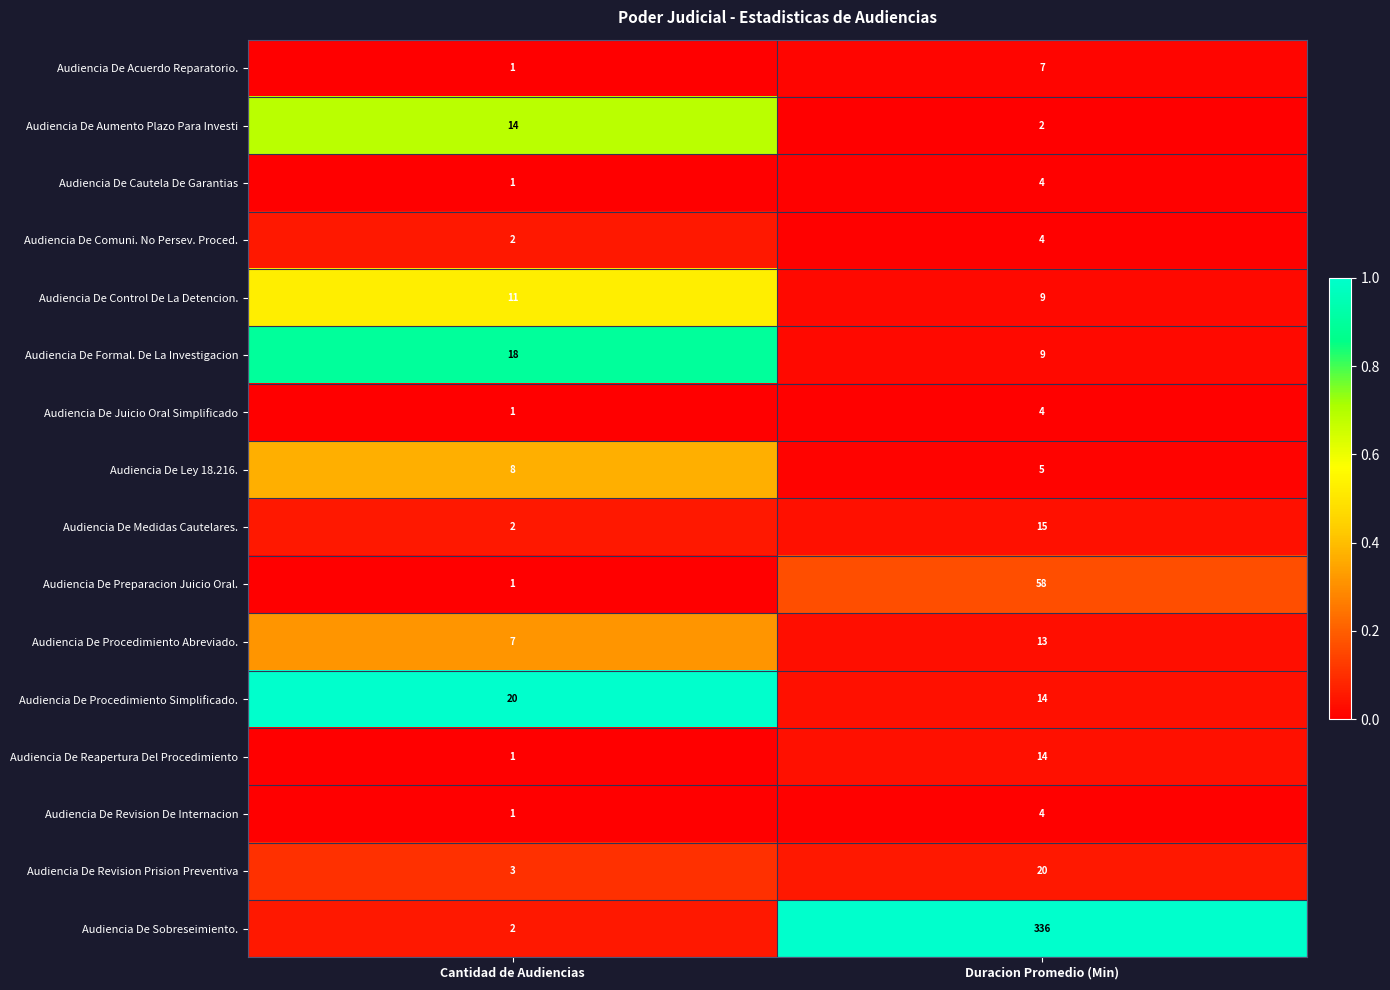

Rank the categories by Audiencia De Preparacion Juicio Oral. value from highest to lowest.

Duracion Promedio (Min), Cantidad de Audiencias